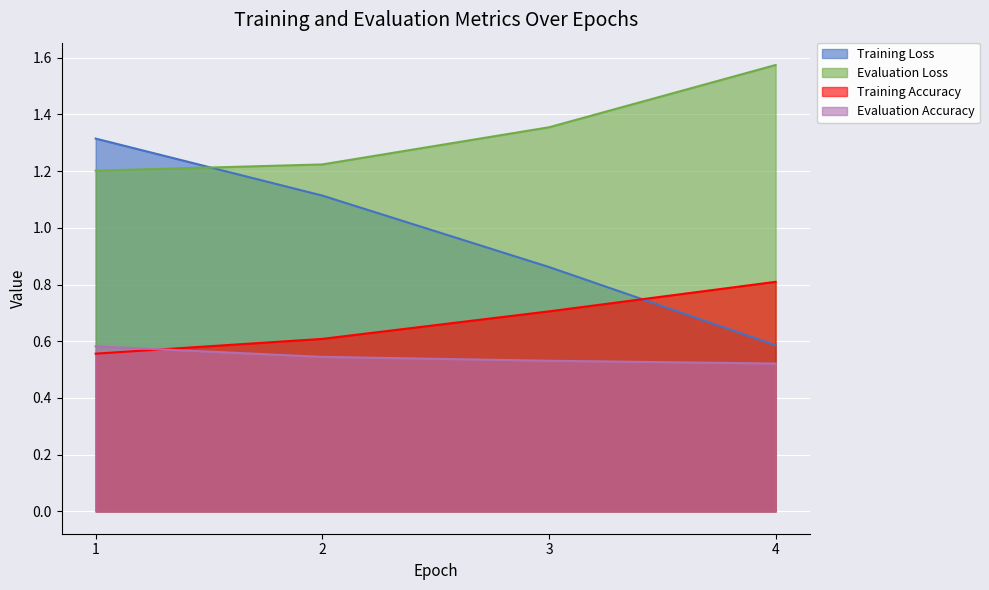

What is the value of the Training Accuracy point at the 2nd from the left?

0.6